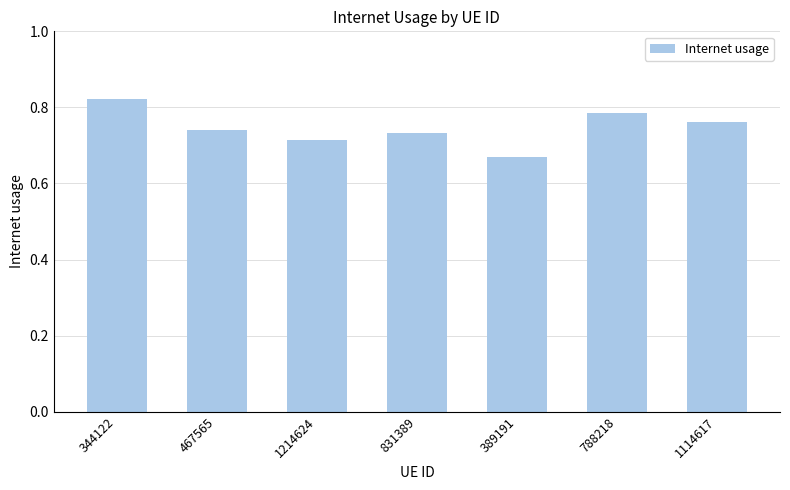

Is it true that the value at 389191 is 0.9?

False